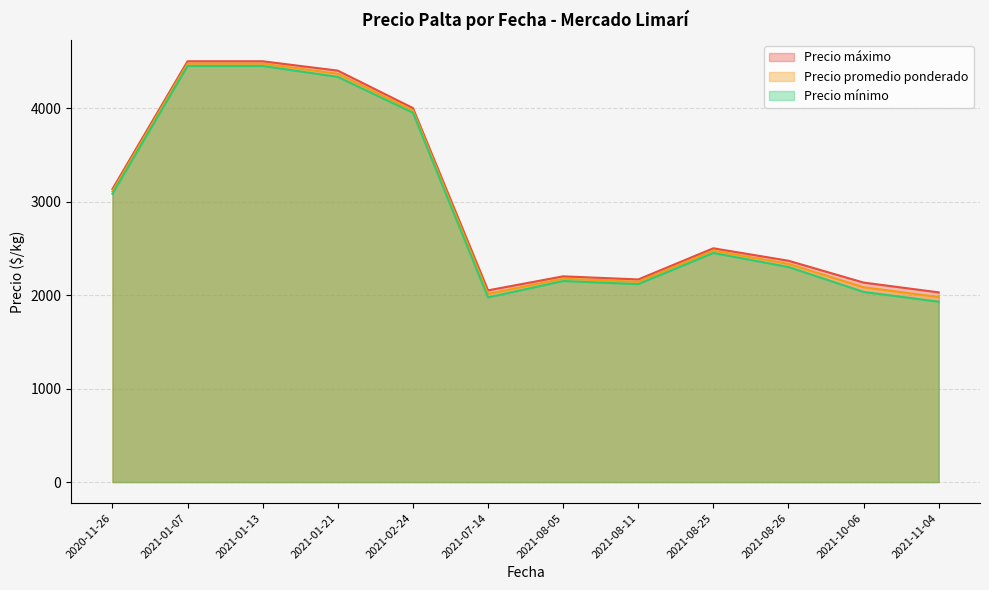

What is the difference between the Precio máximo values at 2021-01-13 and 2021-07-14?

2450.0